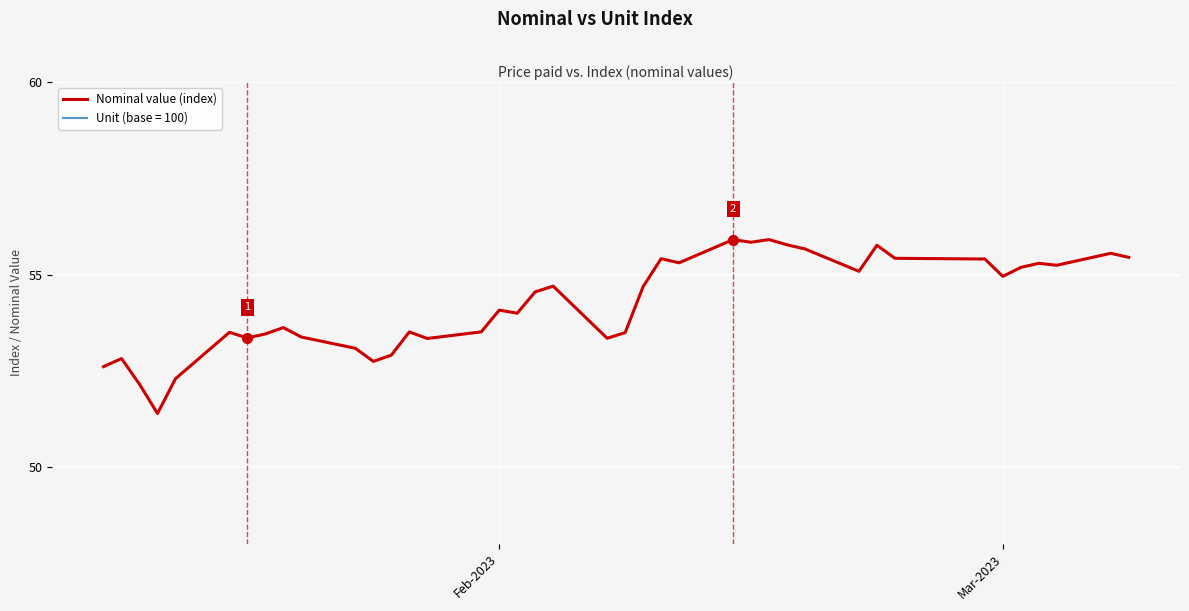

Is it true that Nominal value (index) equals 55.0 at Mar-2023?

True